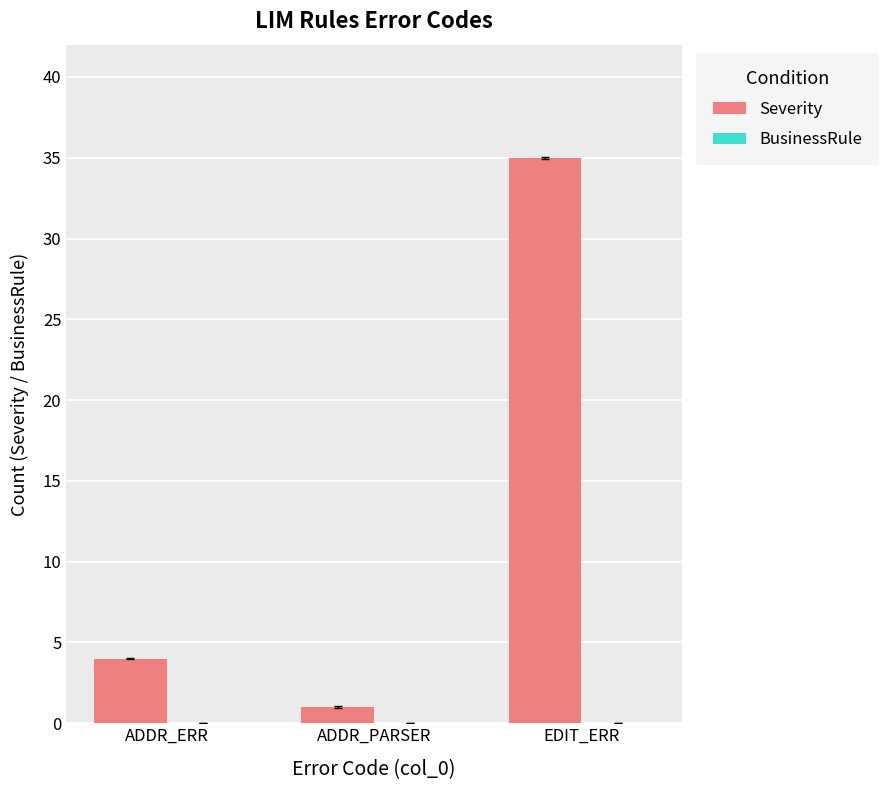

How many bars are there in total?

3